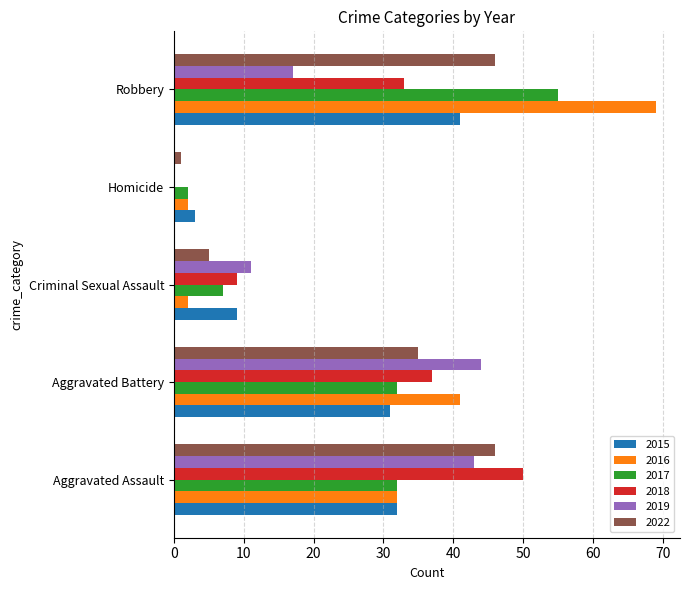

What is the maximum value shown in the chart?

69